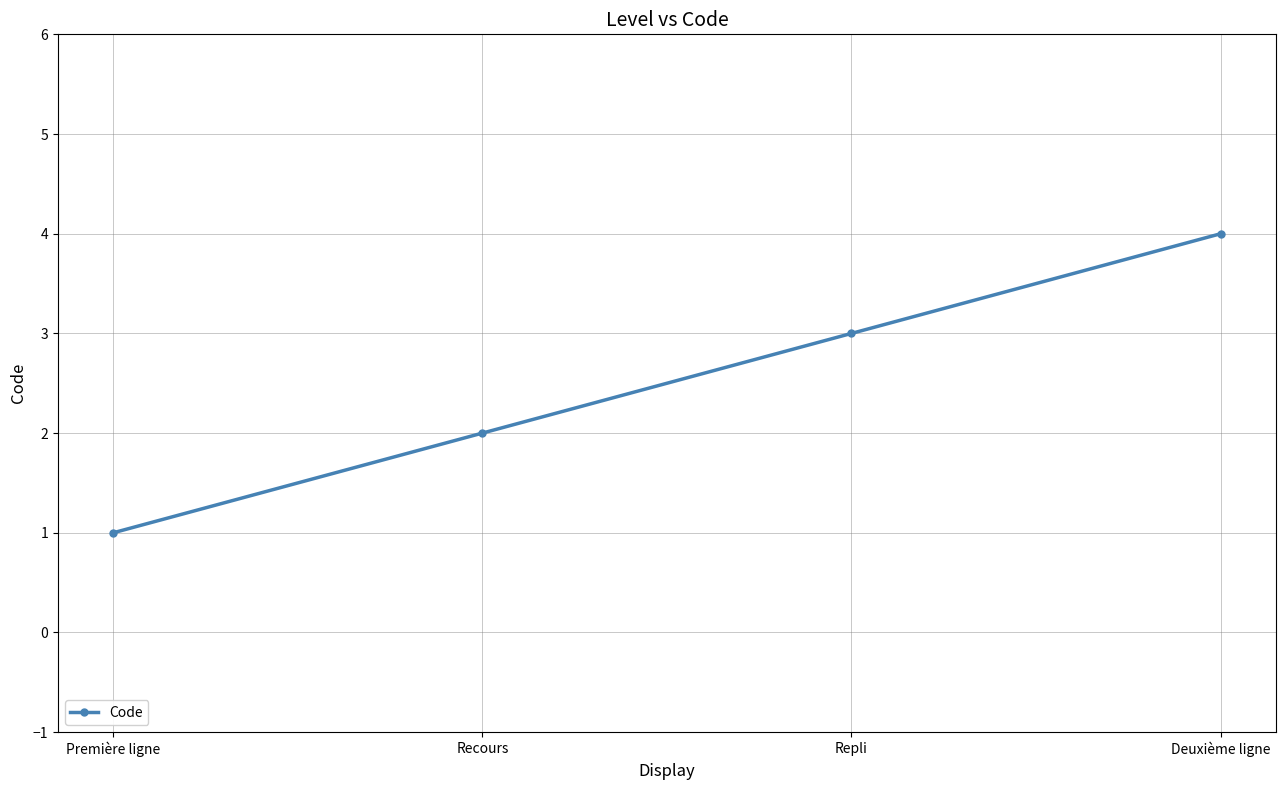

Rank the categories by value from lowest to highest.

Première ligne, Recours, Repli, Deuxième ligne